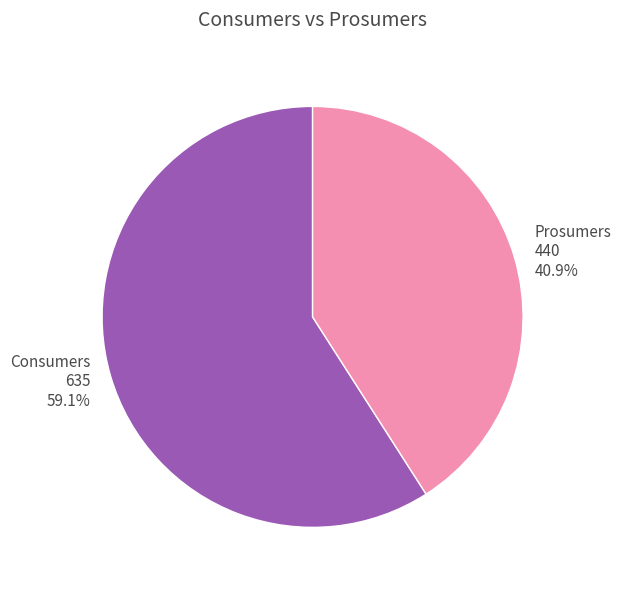

What is the total percentage of Prosumers and Consumers?

100.0%